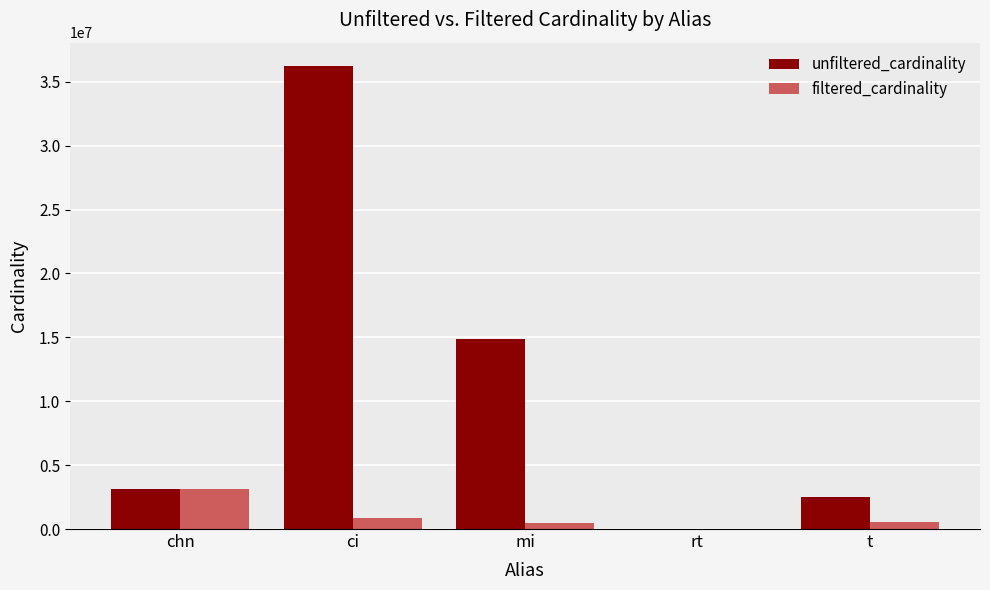

How many series are shown in this chart?

2